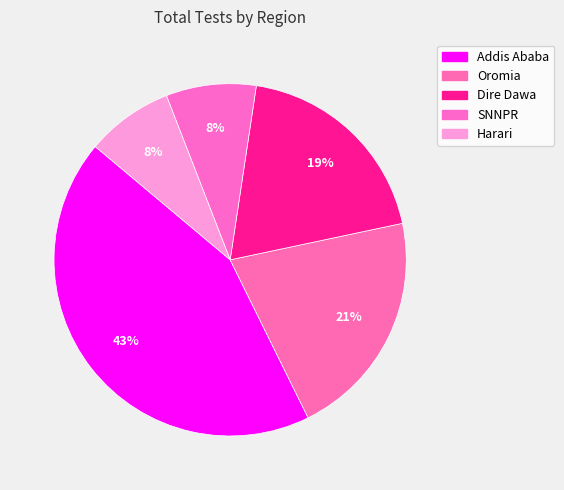

How many slices are in this pie chart?

5